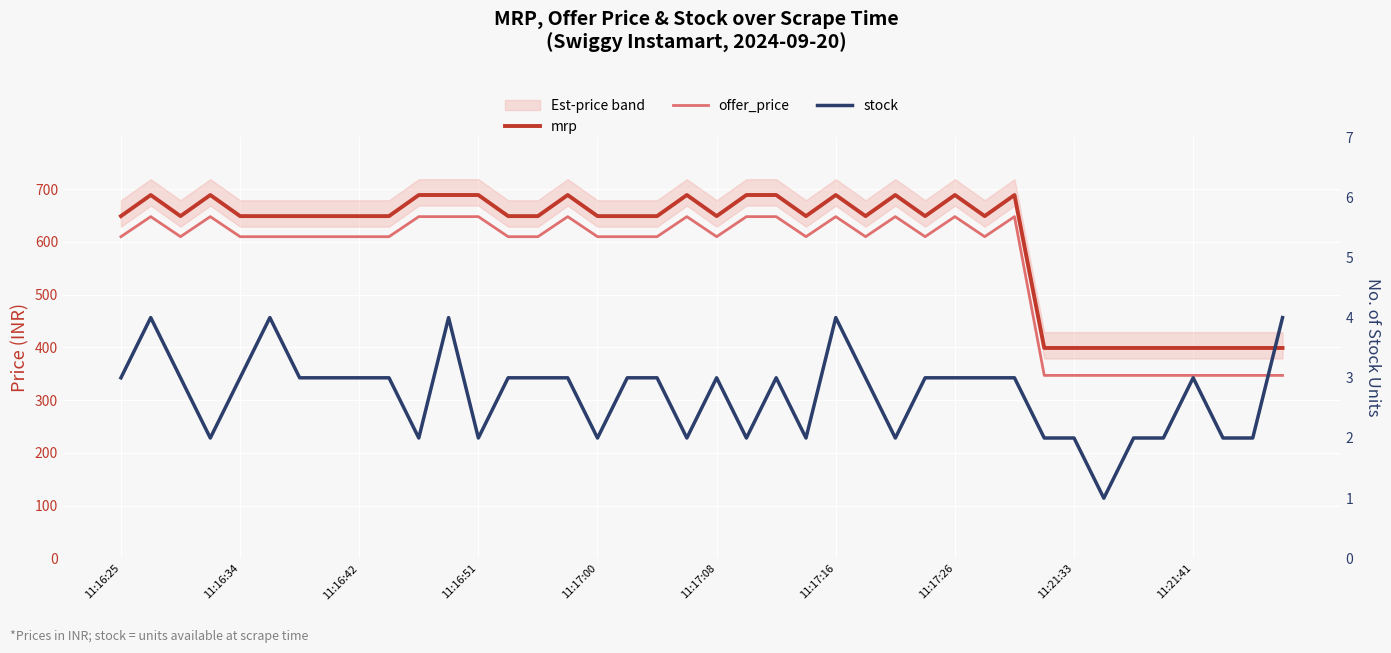

Between 11:17:26 and 11:16:51, which is larger?

11:16:51